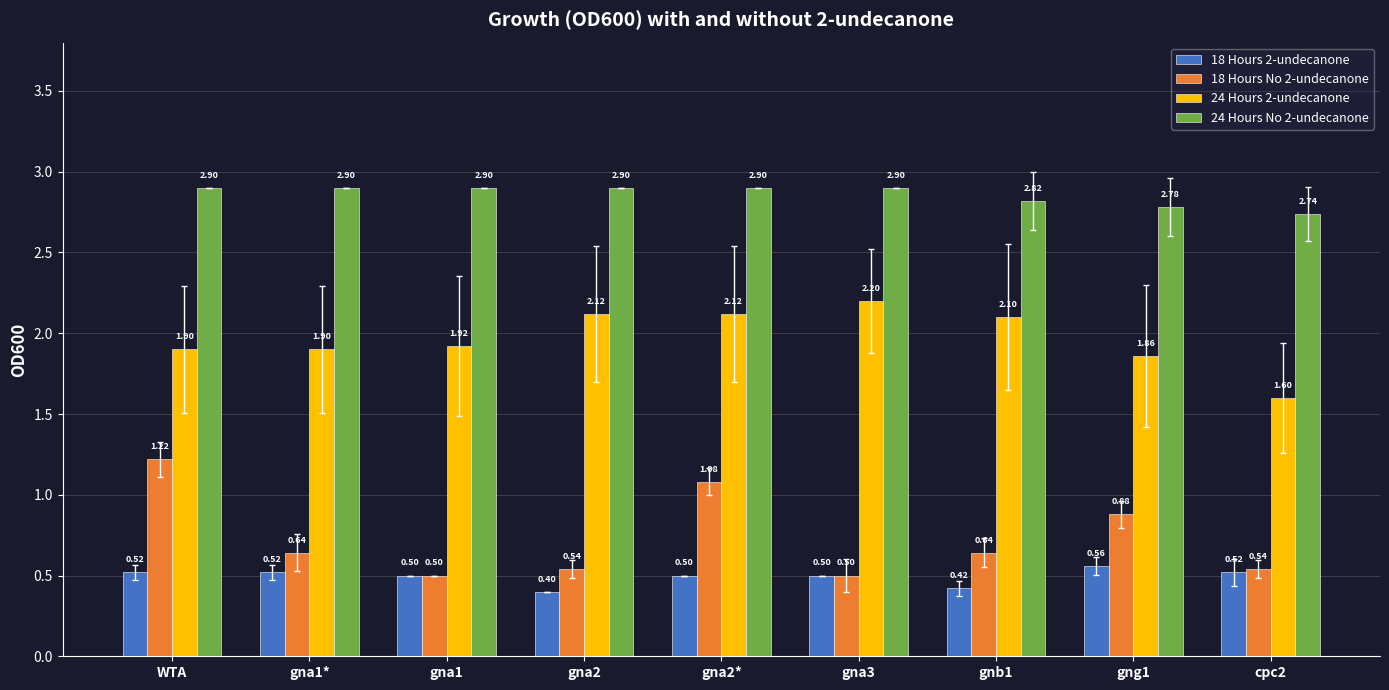

Rank the series by their maximum value, from highest to lowest.

24 Hours No 2-undecanone, 24 Hours 2-undecanone, 18 Hours No 2-undecanone, 18 Hours 2-undecanone